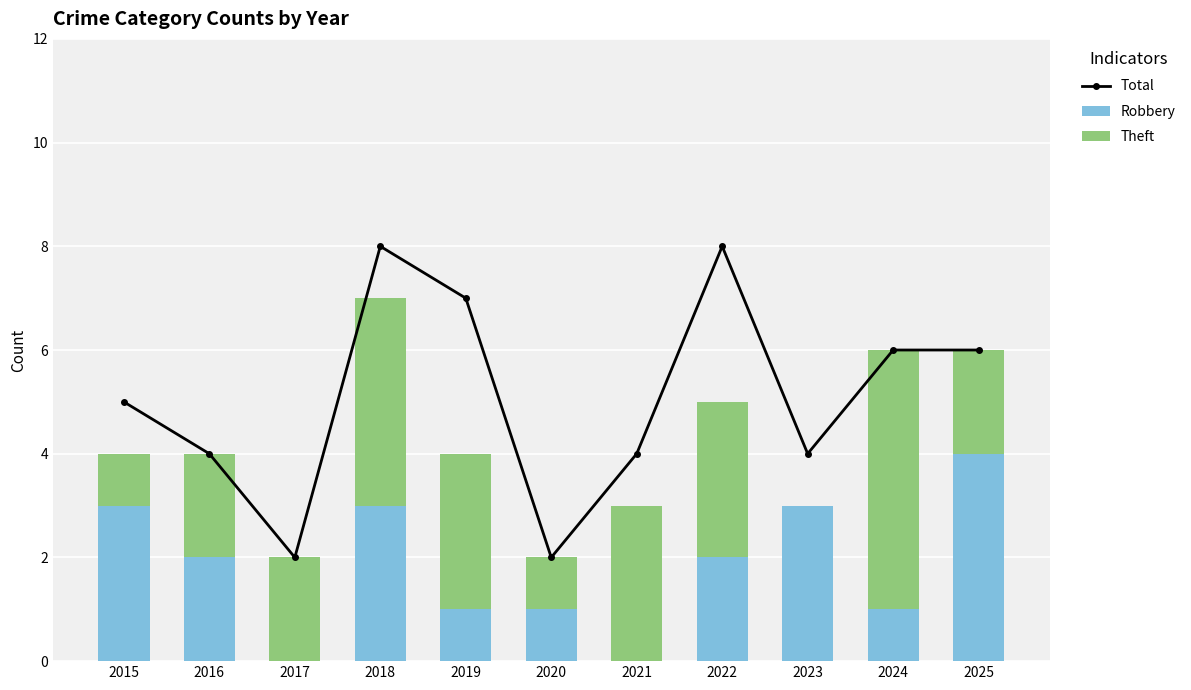

What are all the series names shown in the legend?

Total, Robbery, Theft